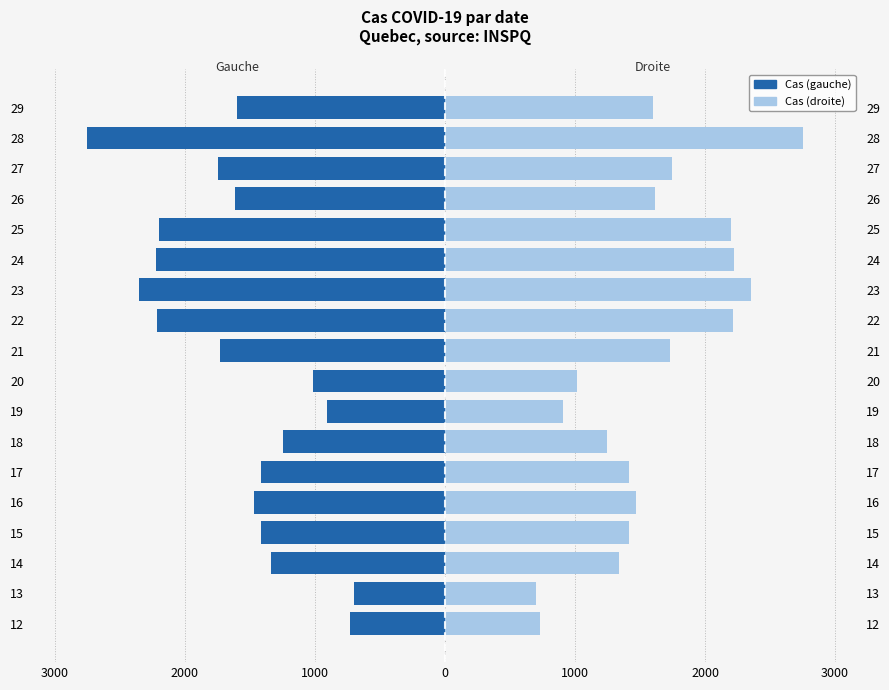

Between 24 and 18, which is larger?

18